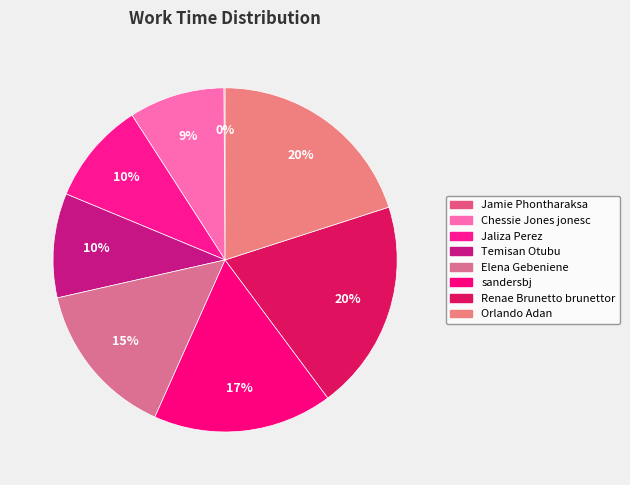

What is the largest slice in the pie chart?

Orlando Adan